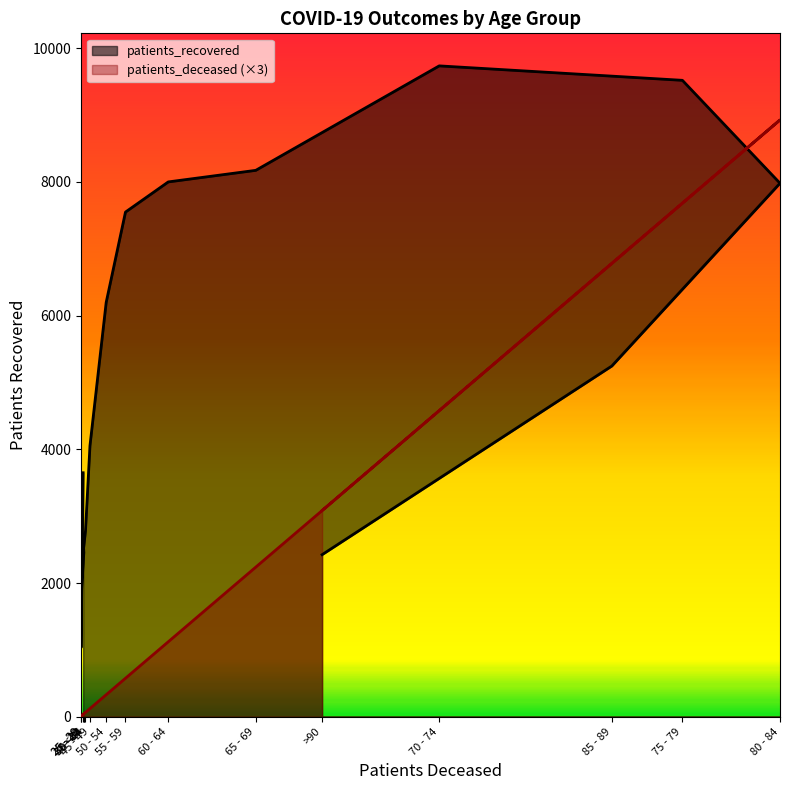

What is the average value of the patients_recovered series?

5192